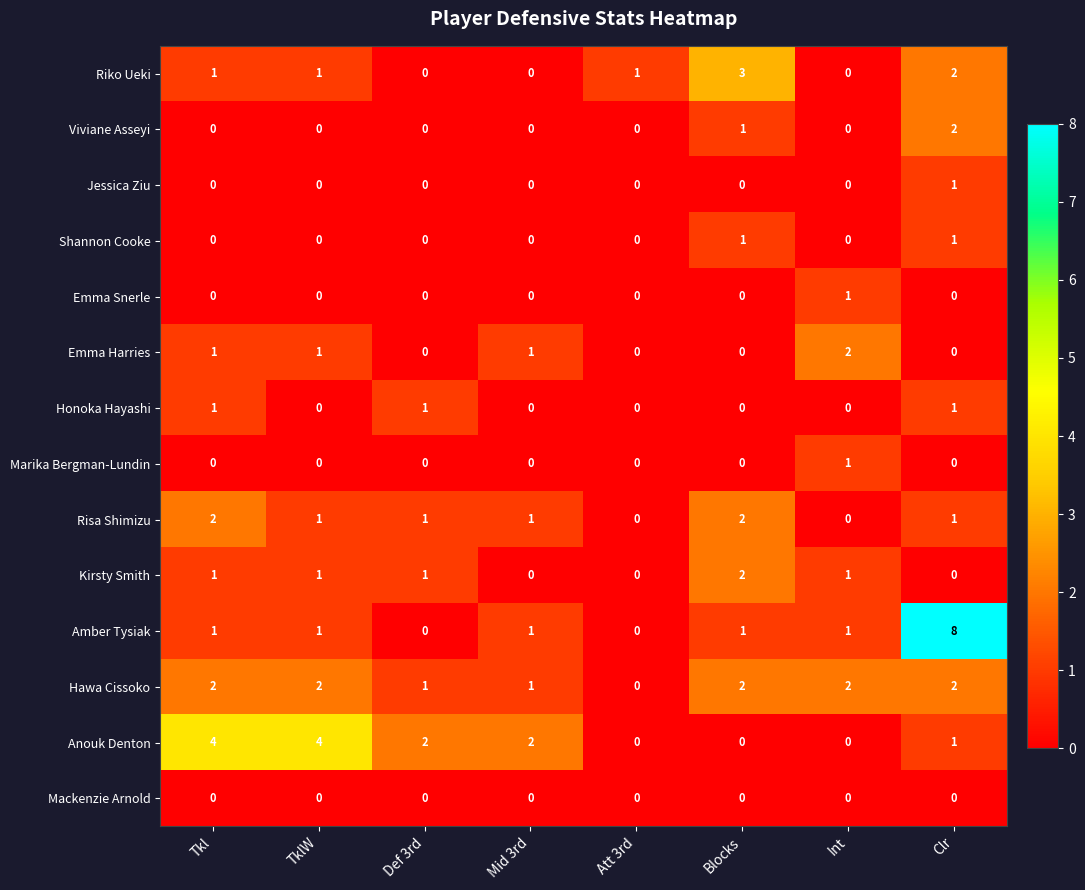

At which category is the sum across all series the highest?

Clr